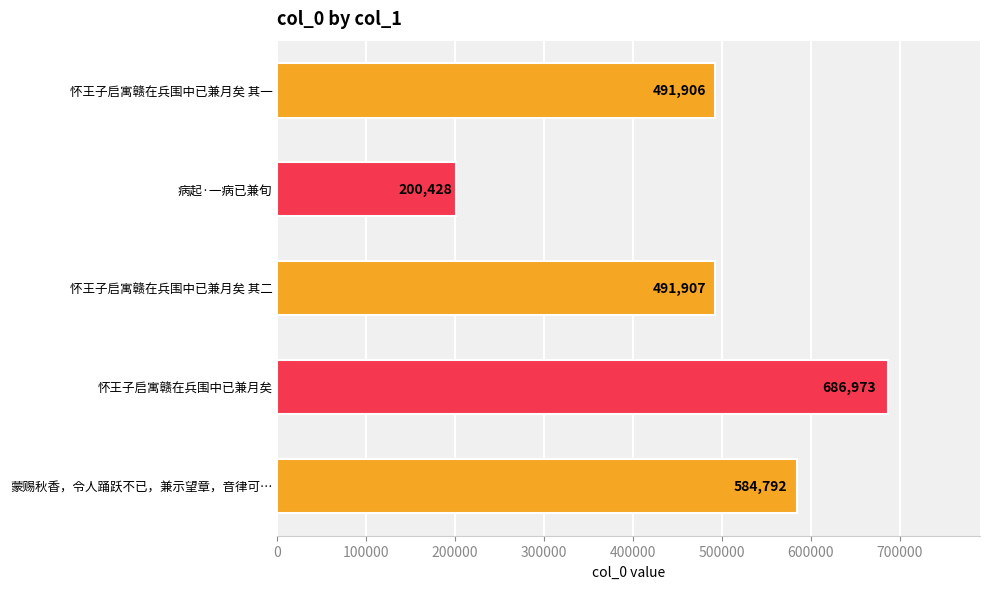

List the labels in order of value, smallest first.

病起·一病已兼旬, 怀王子启寓赣在兵围中已兼月矣 其一, 怀王子启寓赣在兵围中已兼月矣 其二, 蒙赐秋香，令人踊跃不已，兼示望章，音律可…, 怀王子启寓赣在兵围中已兼月矣